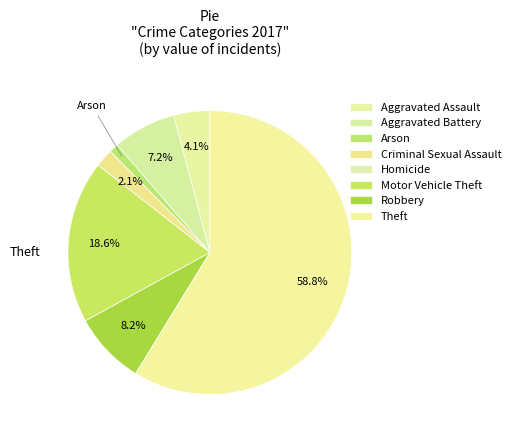

To the nearest percent, what is the difference between the Homicide and Arson slice percentages?

1%